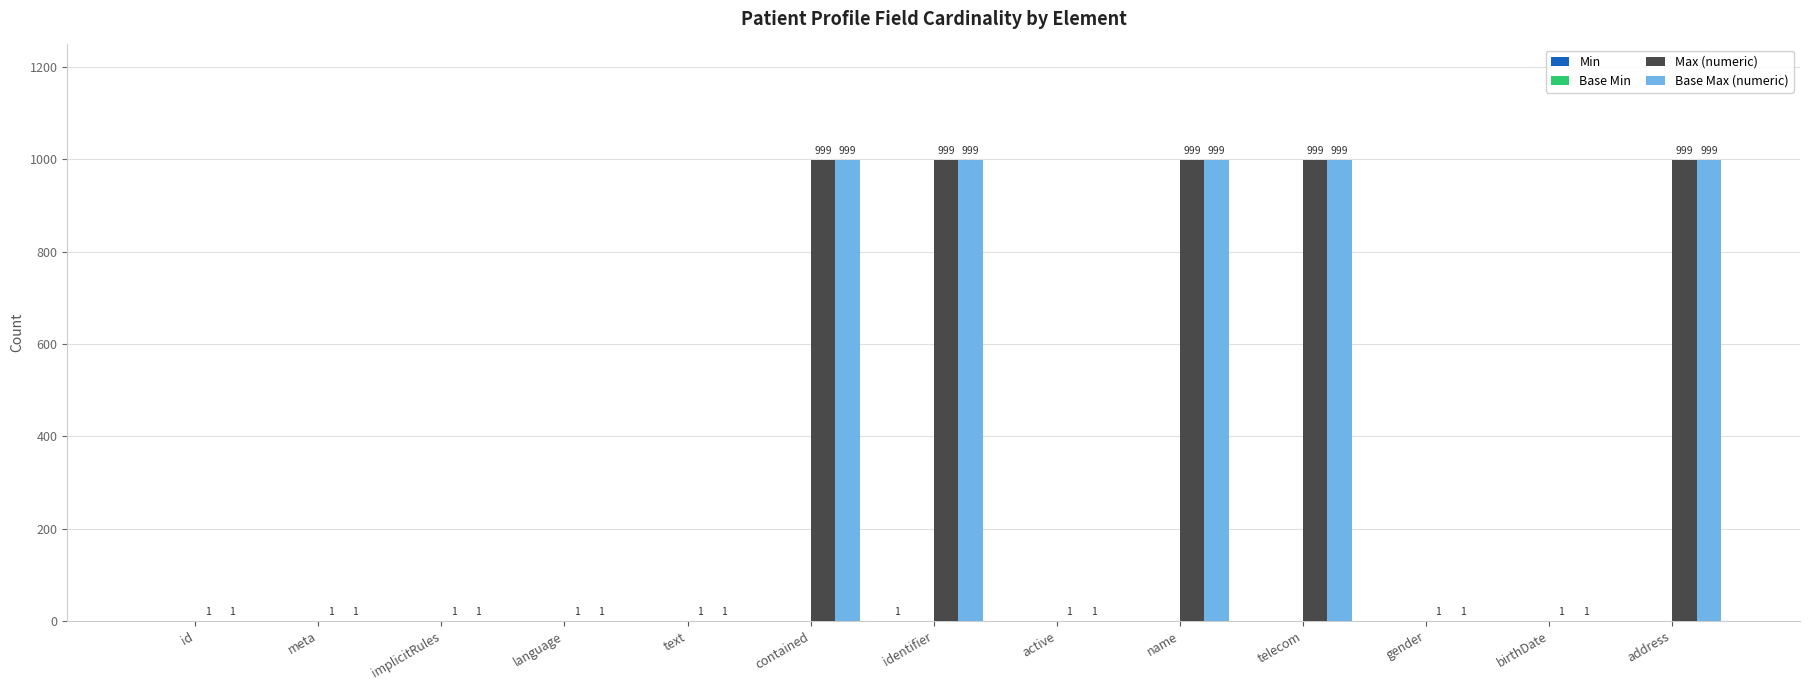

How many Base Max (numeric) values are between 1 and 999?

13